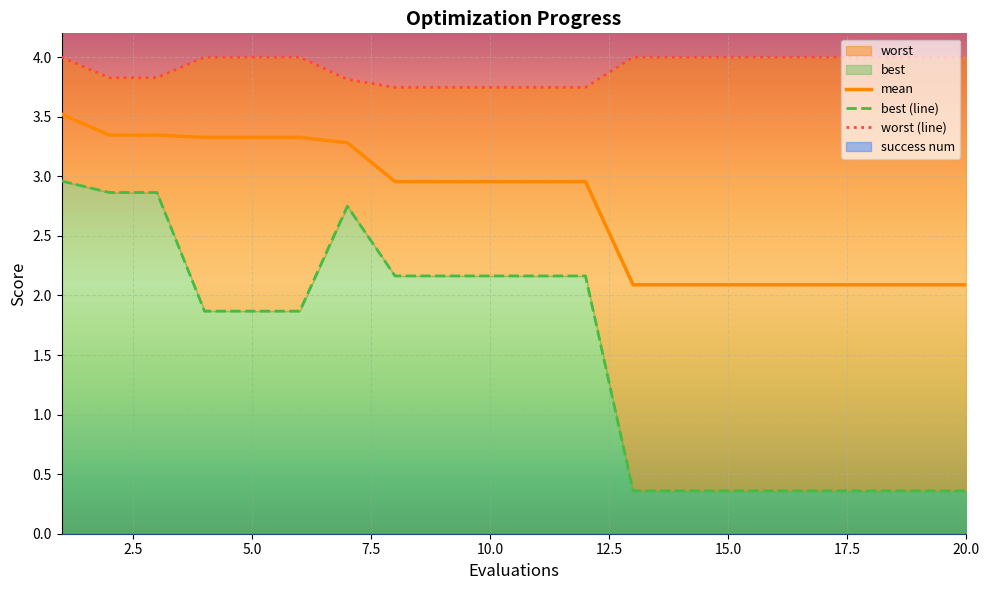

What is the highest value of the mean series?

3.5